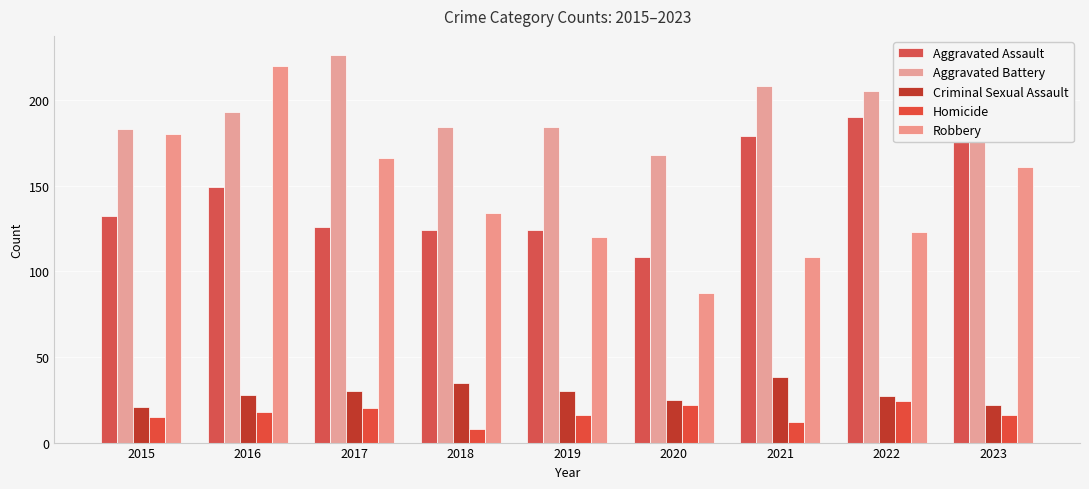

What are all the series names shown in the legend?

Aggravated Assault, Aggravated Battery, Criminal Sexual Assault, Homicide, Robbery